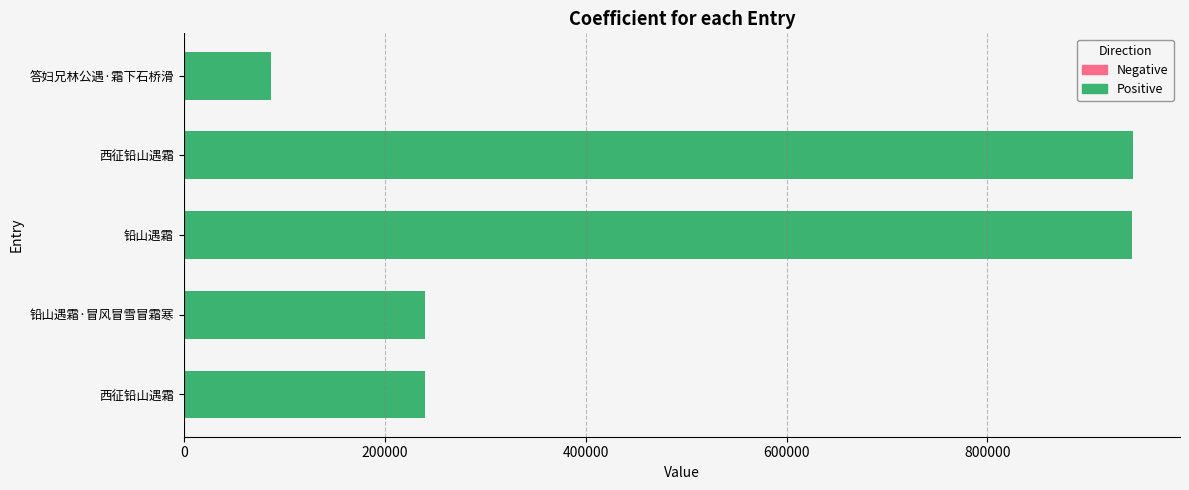

Are the bars horizontal?

Yes